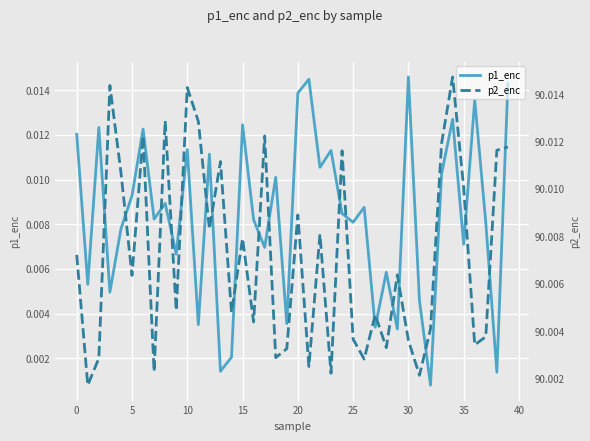

Rank the series by their maximum value, from lowest to highest.

p1_enc, p2_enc